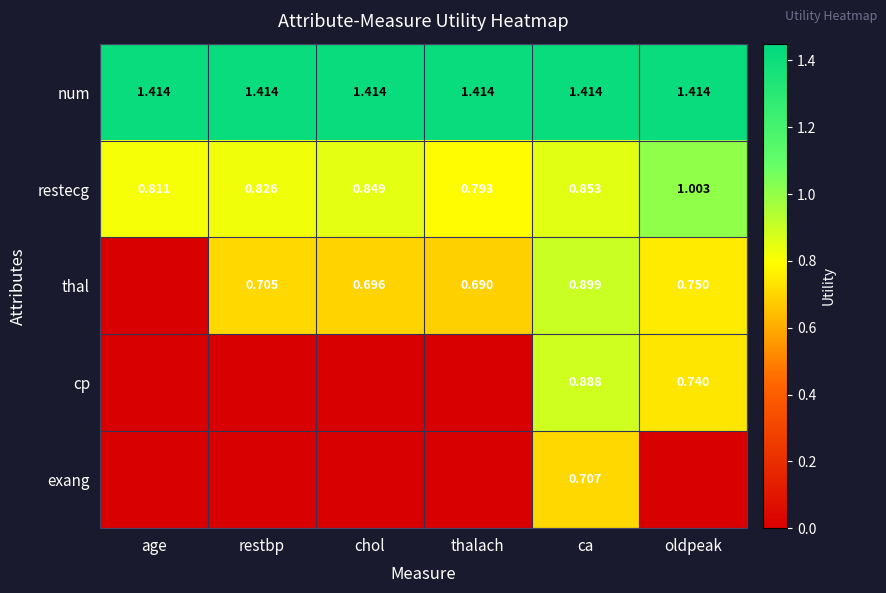

Is the value of restecg at thalach greater than the value of num at age?

No